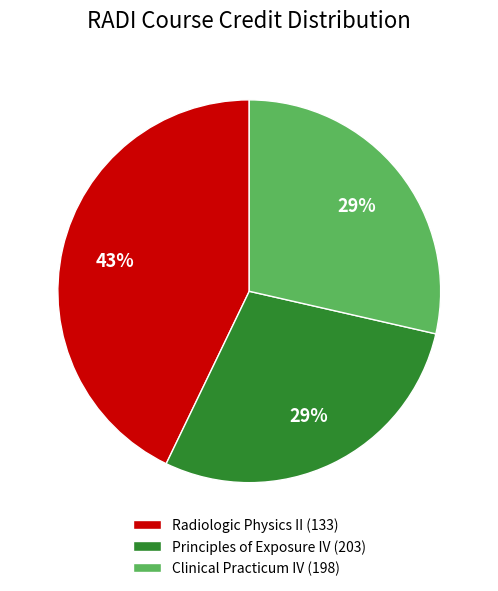

Which has a higher value, Radiologic Physics II (133) or Principles of Exposure IV (203)?

Radiologic Physics II (133)